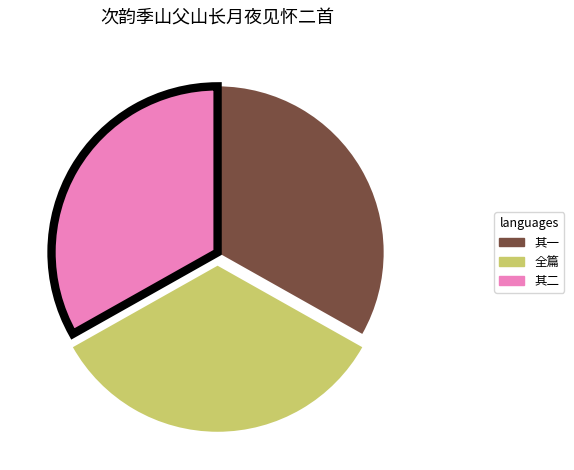

Is there any slice that represents more than half of the pie?

No